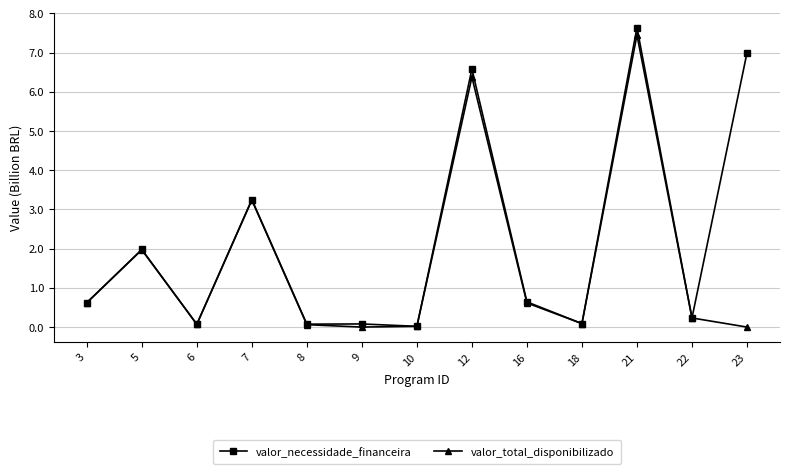

What is the value of the valor_total_disponibilizado point at the 2nd from the left?

2.0